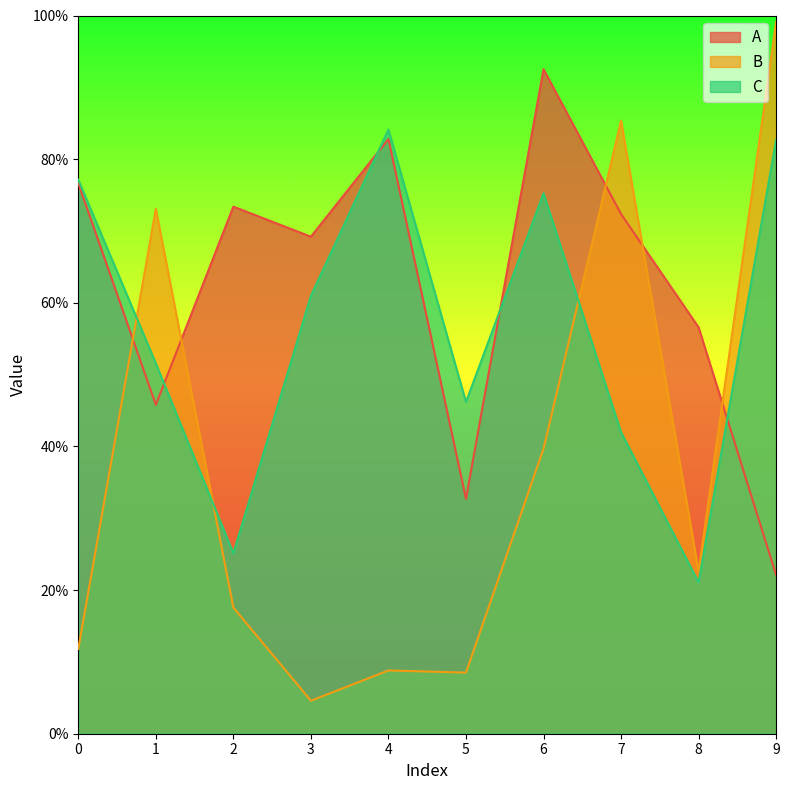

List the series in order of their peak value, highest first.

B, A, C